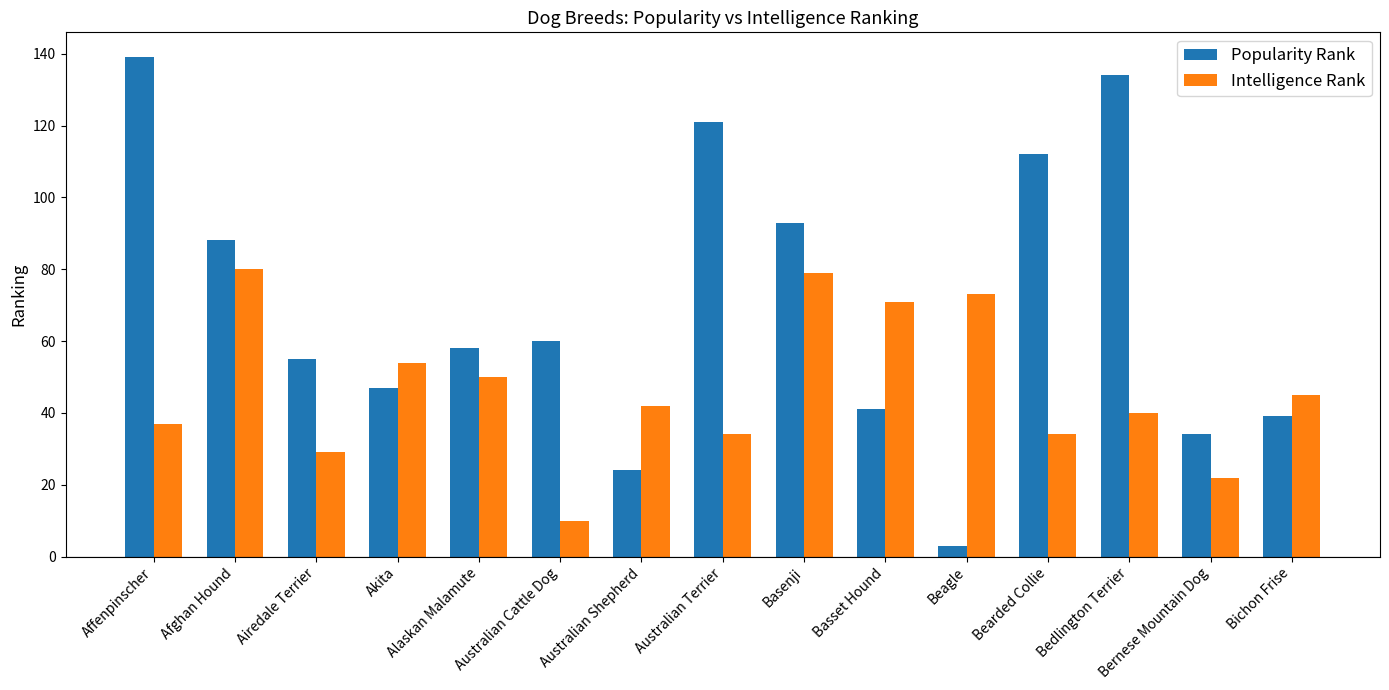

What is the label of the 3rd bar from the right?

Bedlington Terrier